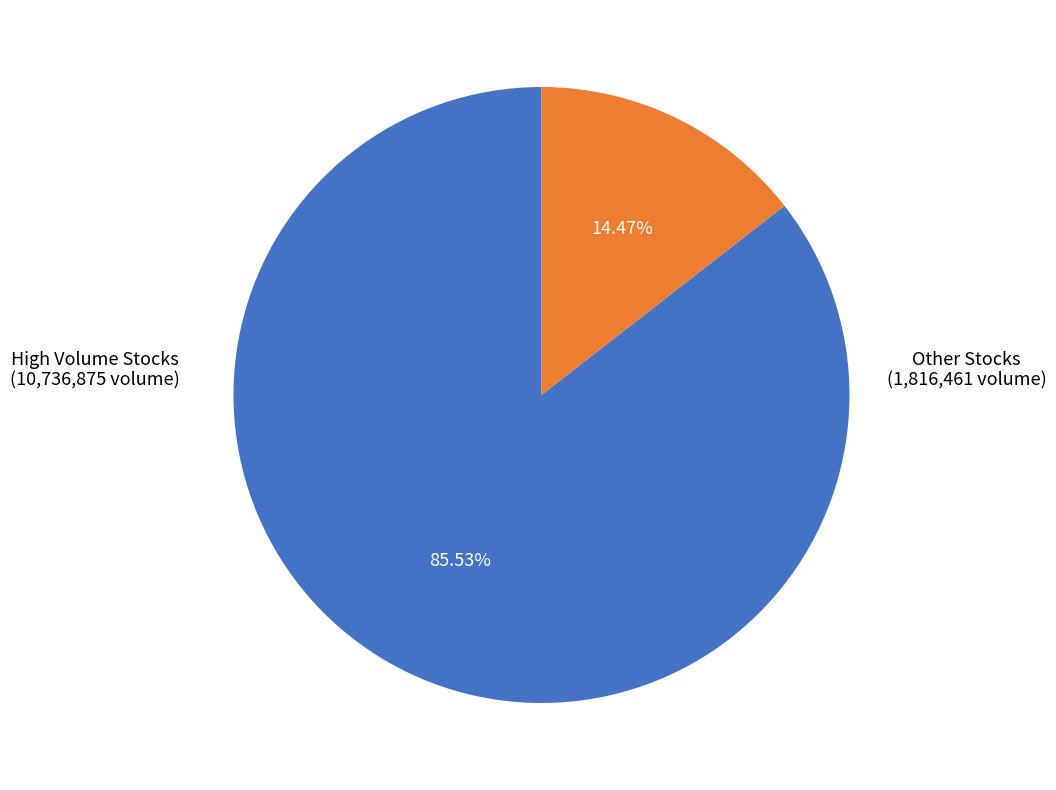

Is there a majority slice in this chart?

Yes